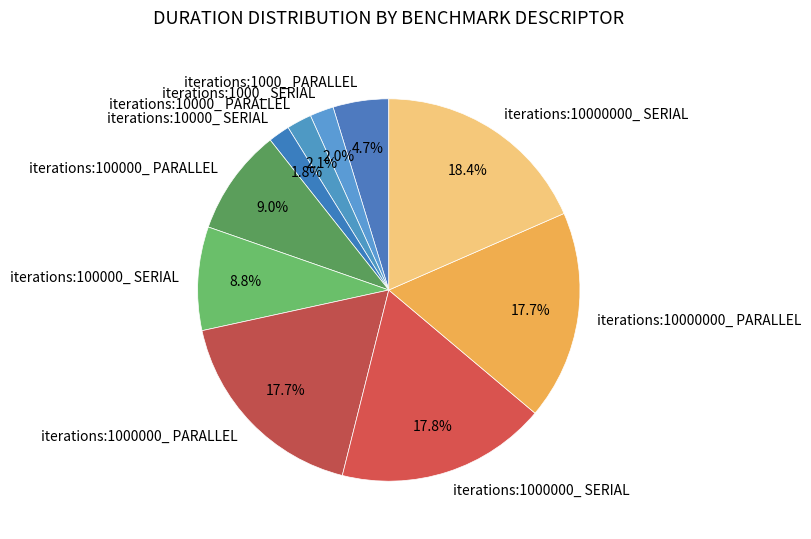

Does iterations:10000000_ SERIAL account for over 50% of the chart?

No